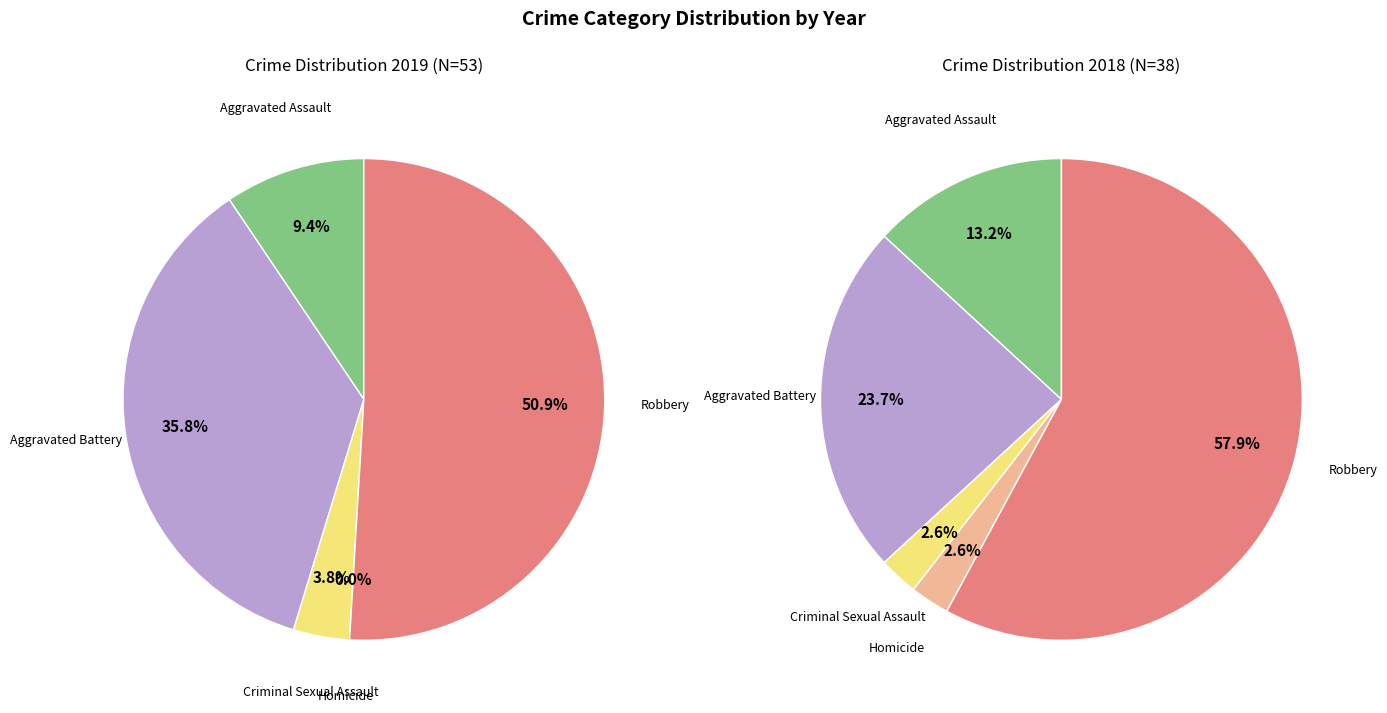

The 3 slice represents 1% of the pie. True or false?

False